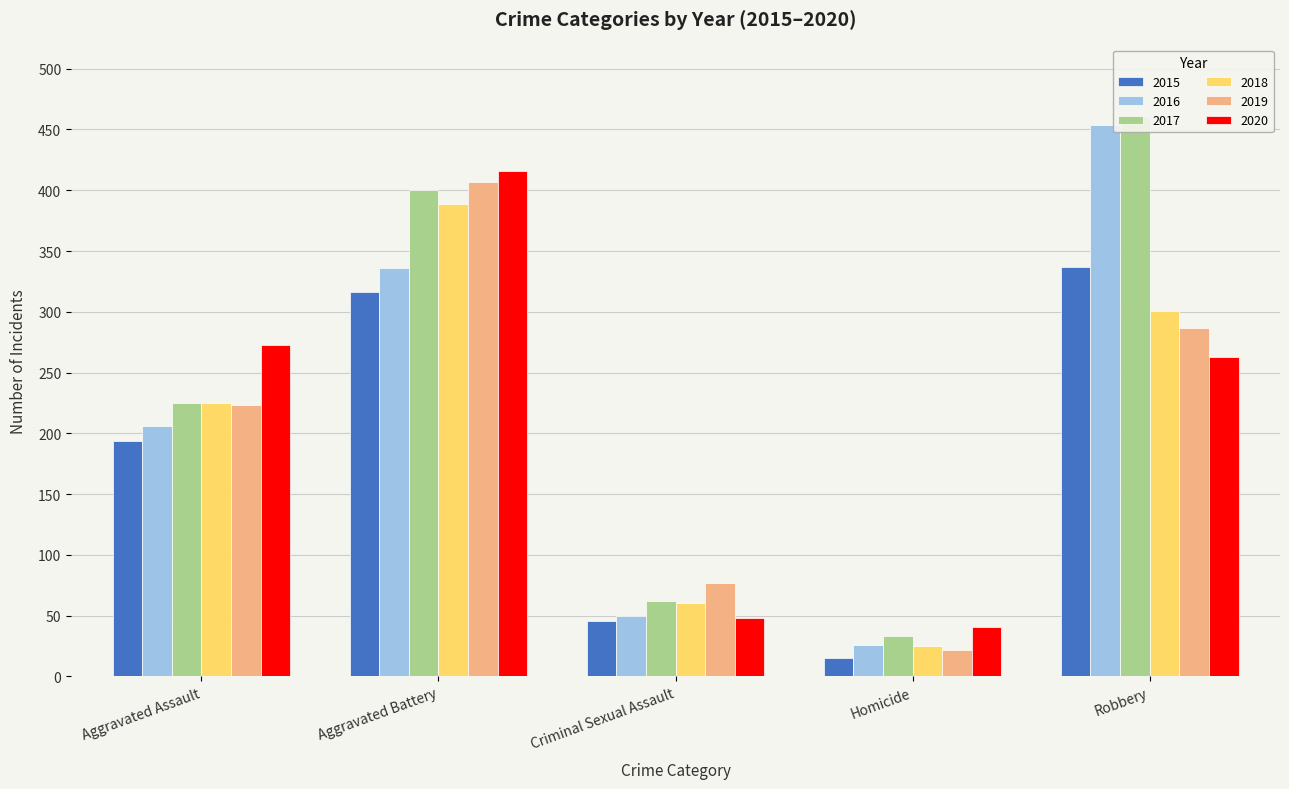

List the labels in order of 2015 value, largest first.

Robbery, Aggravated Battery, Aggravated Assault, Criminal Sexual Assault, Homicide